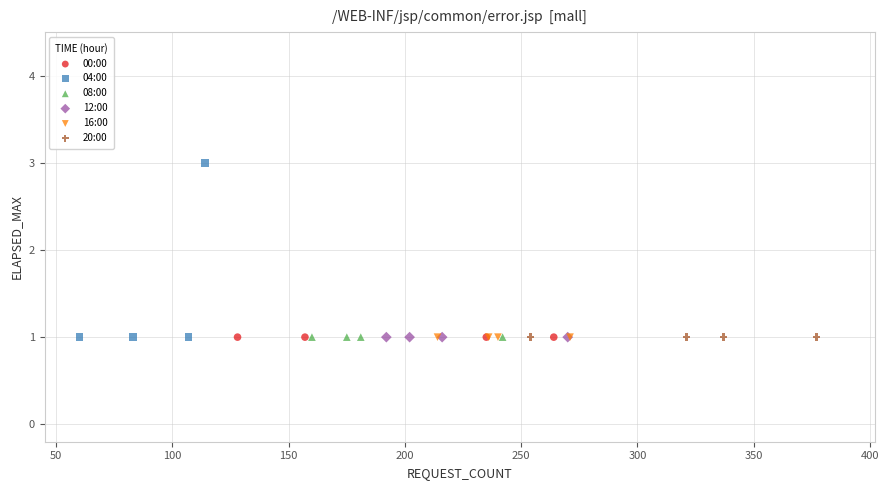

Which series contains the highest Y value?

04:00